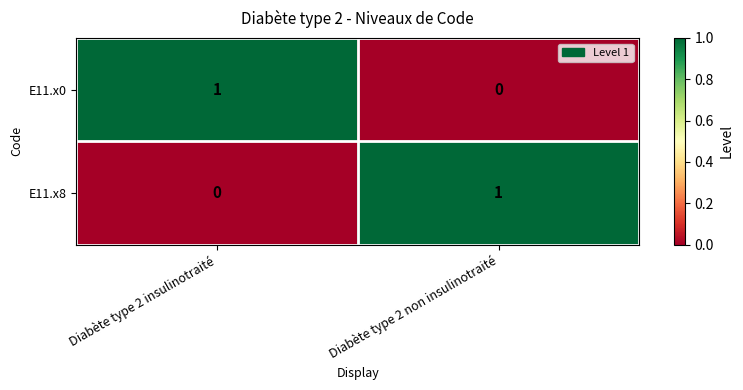

At which label is E11.x8 closest to 0?

Diabète type 2 insulinotraité